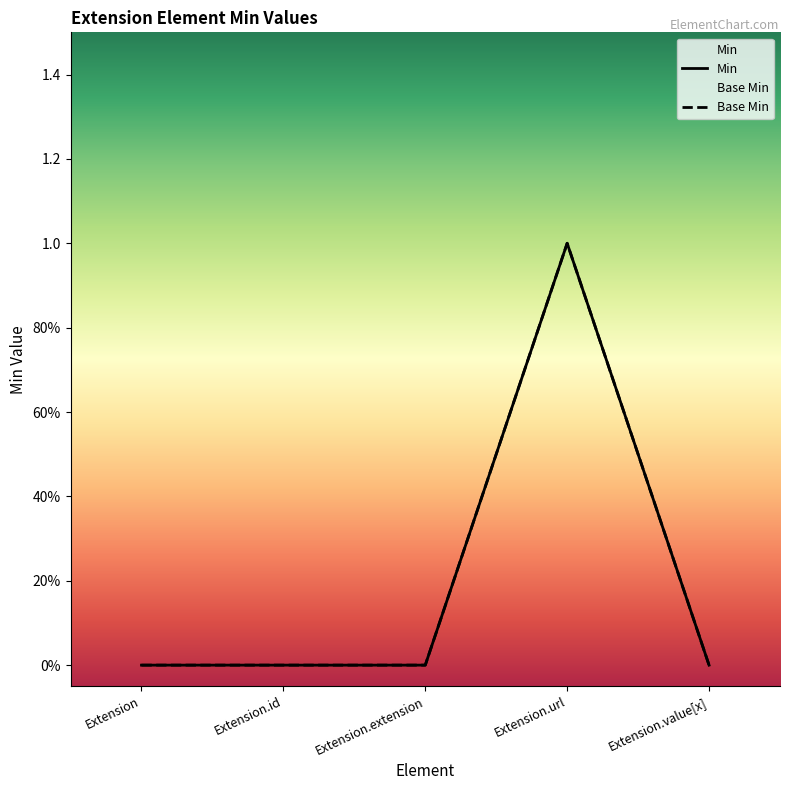

What are all the series names shown in the legend?

Min, Base Min